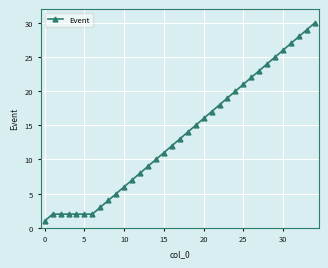

How many lines are shown in the chart?

1